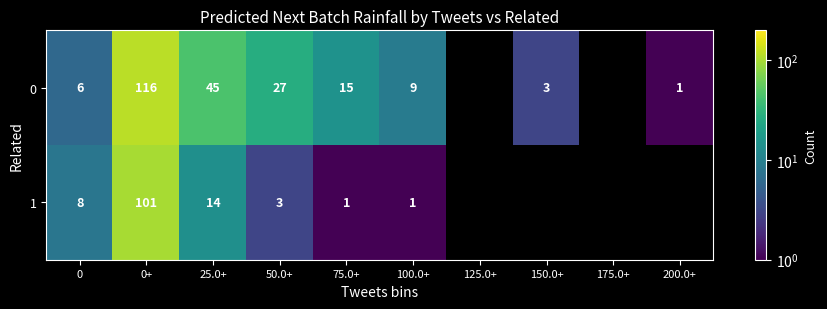

What is the sum of the 0 values at 75.0+ and 100.0+?

24